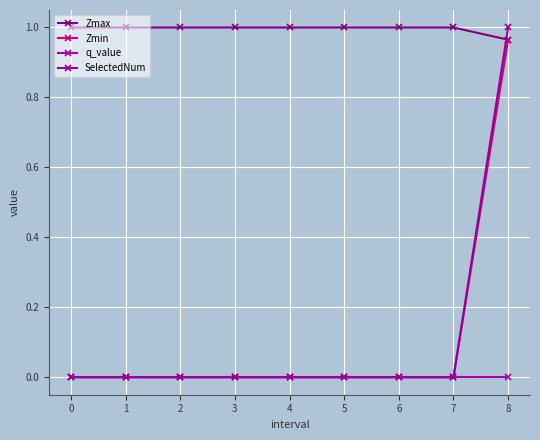

Is this an area chart (filled region under the line)?

No